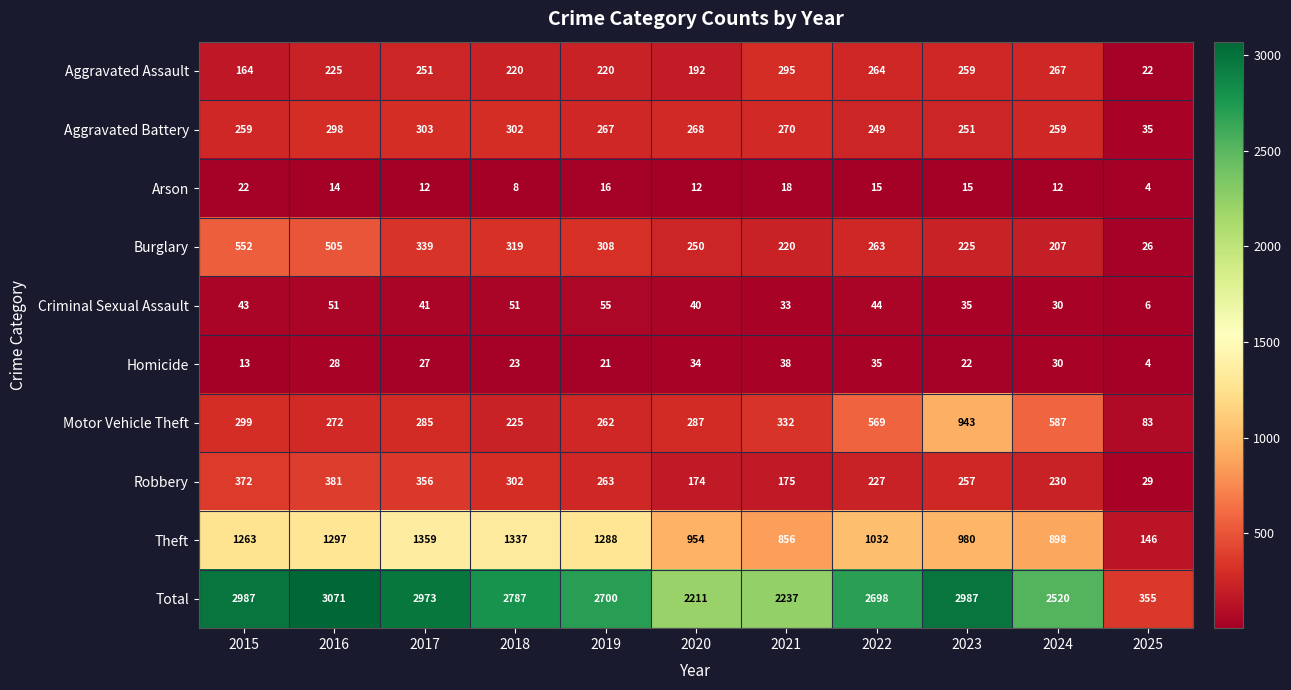

What is the difference between the highest and lowest values at 2024?

2508